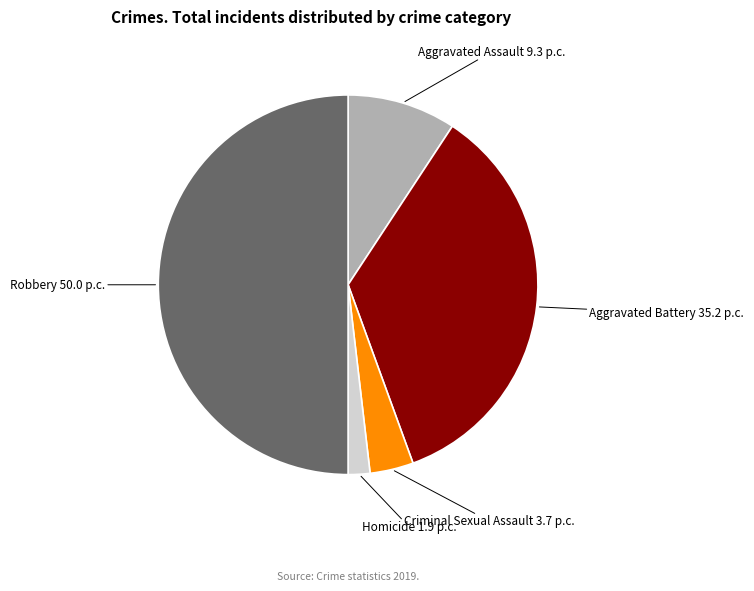

Is it true that Robbery is 50% of the pie?

True